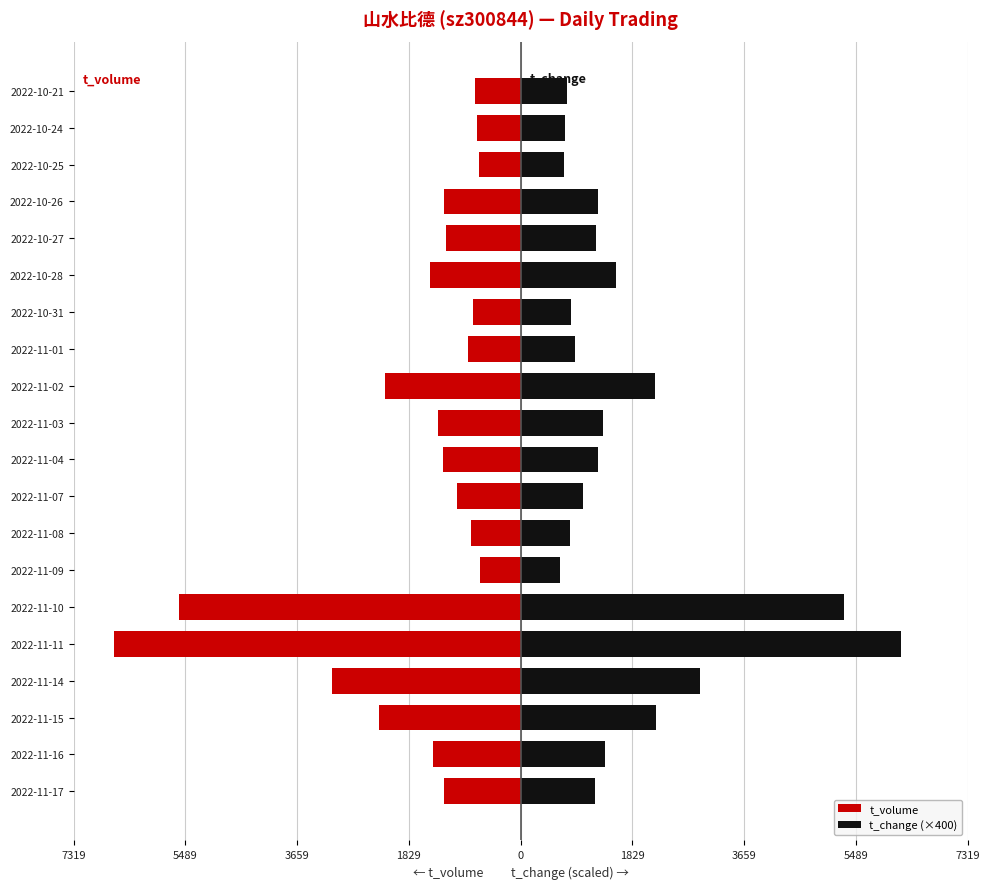

What is the value of the t_volume bar at the 18th from the left?

-687.0